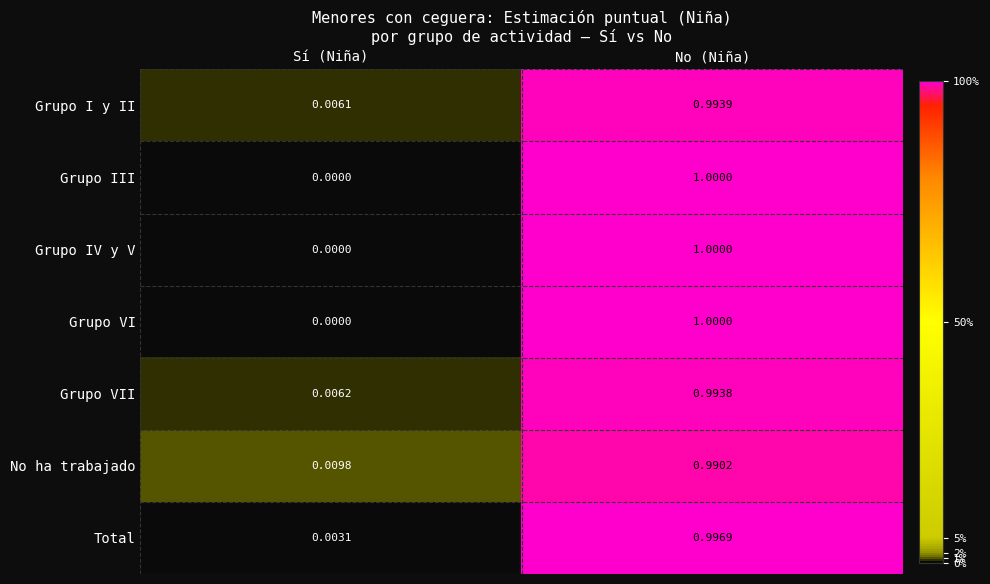

Where is Grupo IV y V nearest to the value 0?

Sí (Niña)